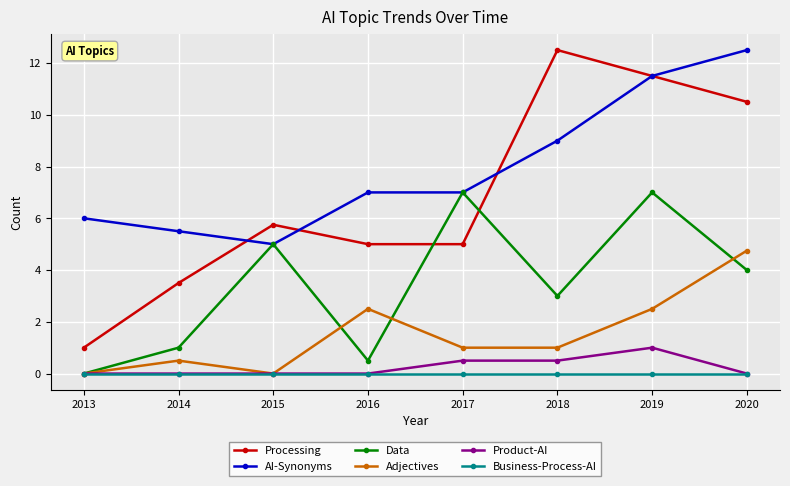

Reading left to right, transcribe all the data shown in this chart.

Processing: 2013=1.0	2014=3.5	2015=5.8	2016=5.0	2017=5.0	2018=12.5	2019=11.5	2020=10.5
AI-Synonyms: 2013=6.0	2014=5.5	2015=5.0	2016=7.0	2017=7.0	2018=9.0	2019=11.5	2020=12.5
Data: 2013=0.0	2014=1.0	2015=5.0	2016=0.5	2017=7.0	2018=3.0	2019=7.0	2020=4.0
Adjectives: 2013=0.0	2014=0.5	2015=0.0	2016=2.5	2017=1.0	2018=1.0	2019=2.5	2020=4.8
Product-AI: 2013=0.0	2014=0.0	2015=0.0	2016=0.0	2017=0.5	2018=0.5	2019=1.0	2020=0.0
Business-Process-AI: 2013=0.0	2014=0.0	2015=0.0	2016=0.0	2017=0.0	2018=0.0	2019=0.0	2020=0.0